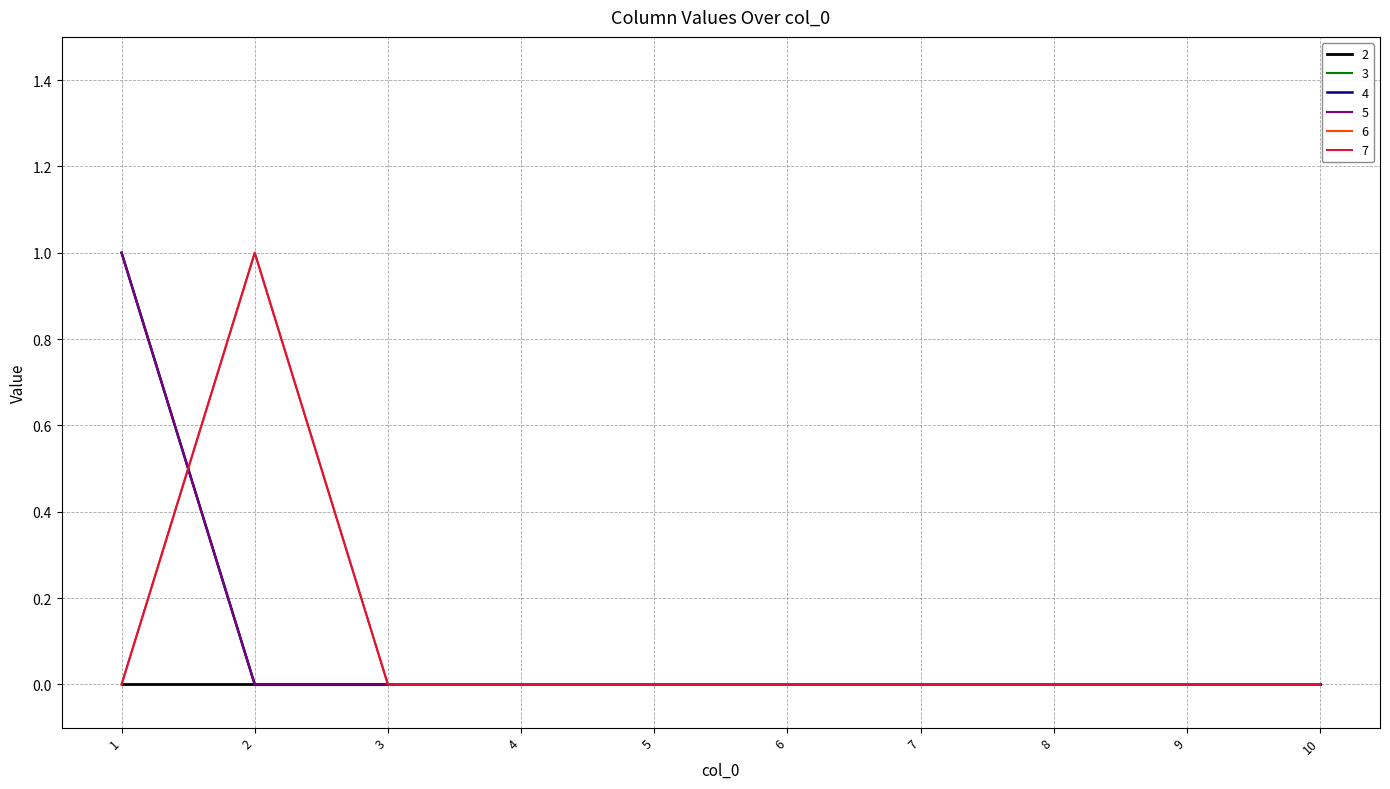

Between 2 and 8, which is larger?

2